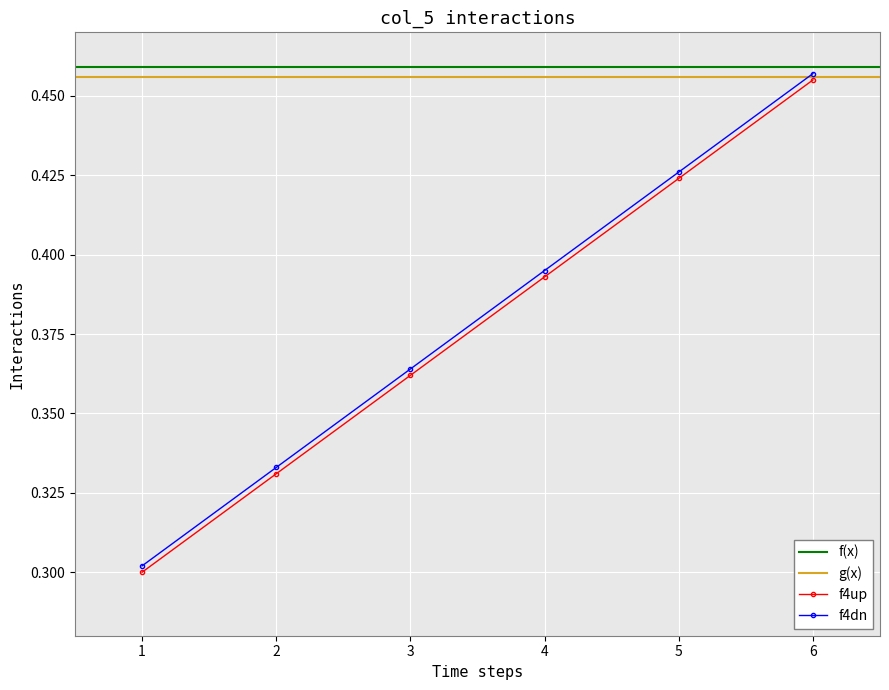

List the labels in order of f4dn value, largest first.

6, 5, 4, 3, 2, 1